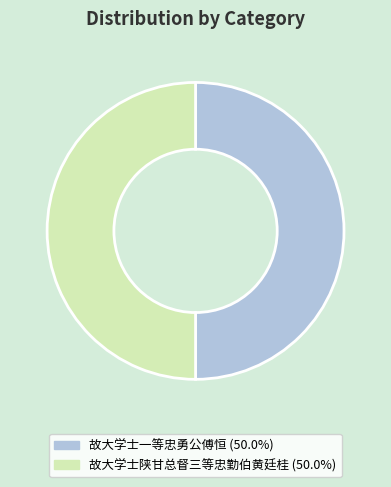

Count the number of slices in the pie.

2